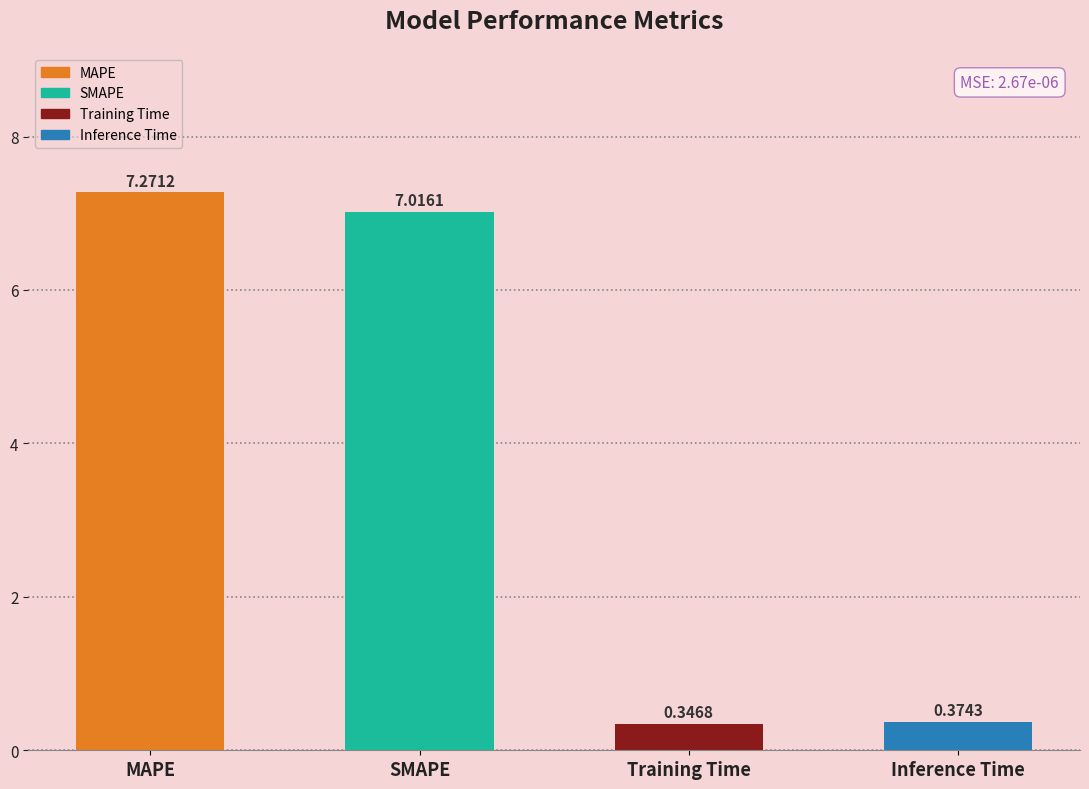

Are the bars horizontal?

No